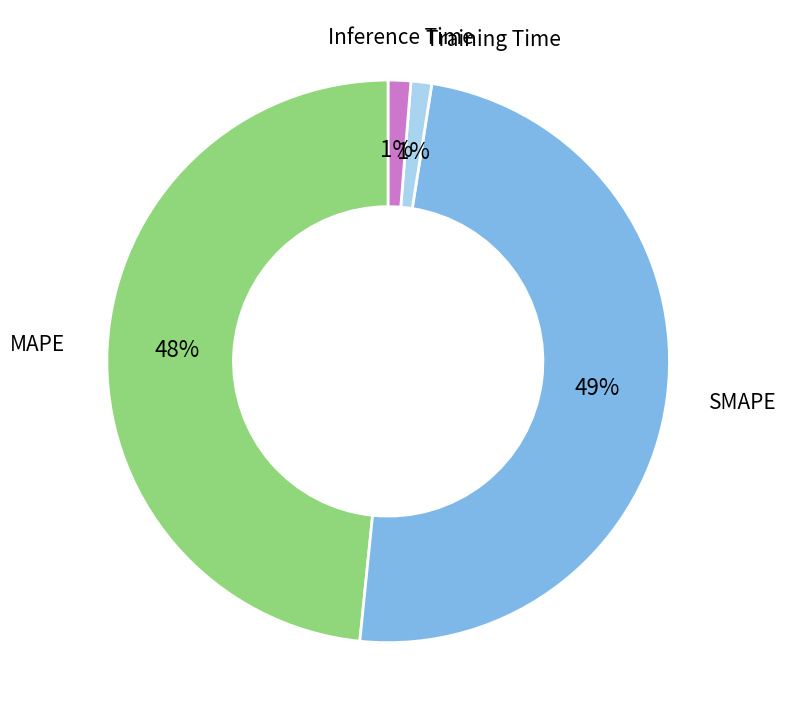

Does any single category account for the majority?

No